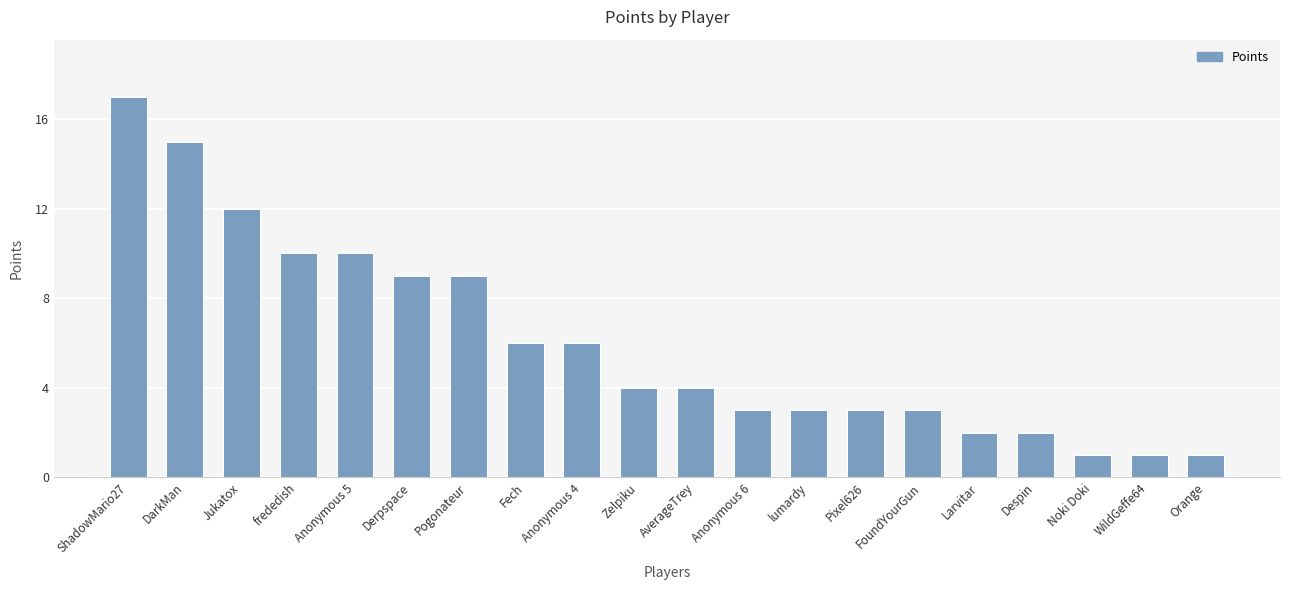

Does the chart contain stacked bars?

No